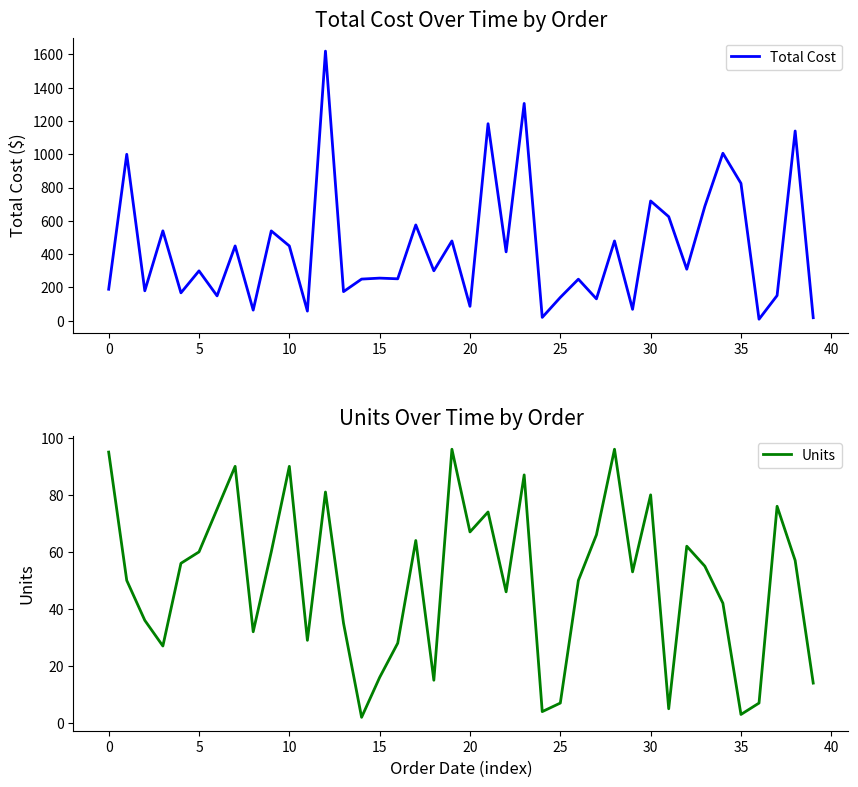

Which series has the largest total across all categories?

Total Cost